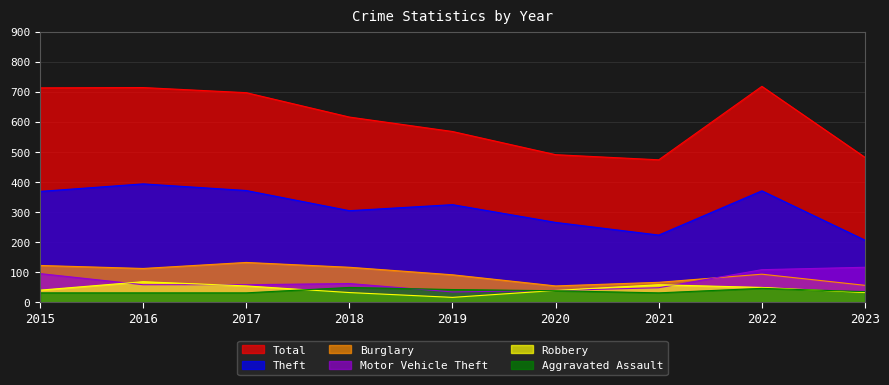

The value of Burglary at 2016 is 191. True or false?

False